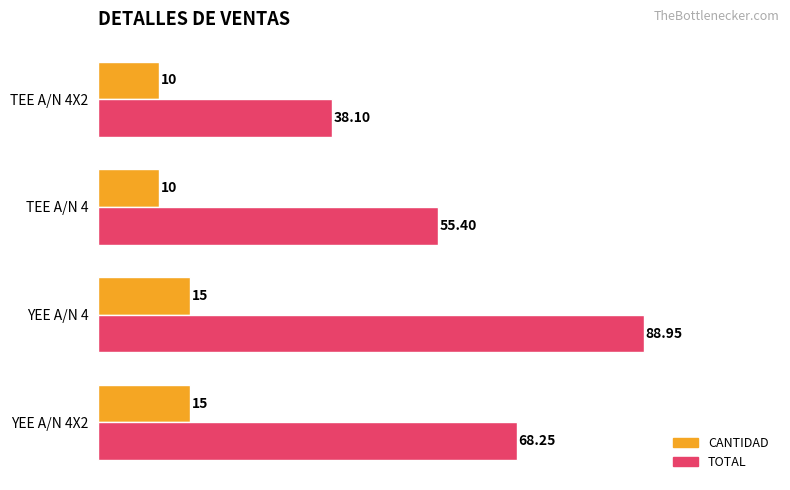

Rank the series by their maximum value, from highest to lowest.

TOTAL, CANTIDAD